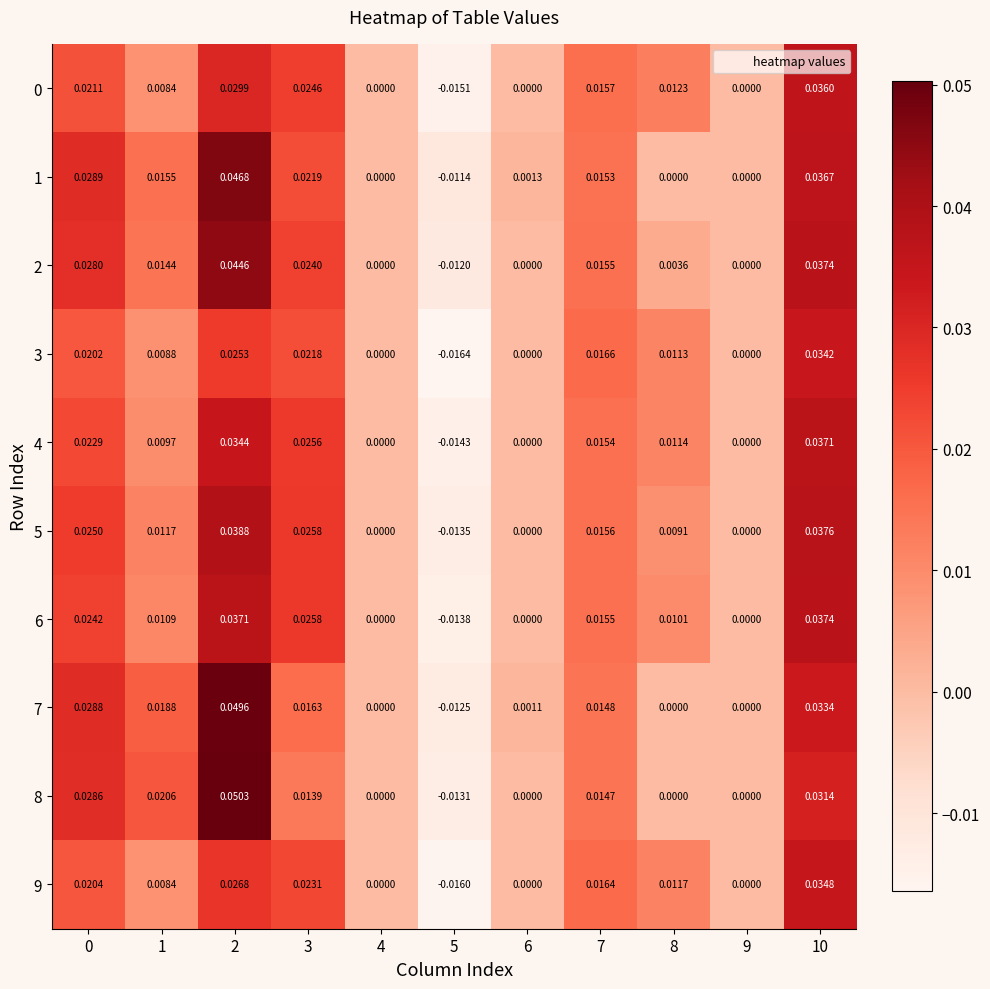

How many distinct data groups are displayed?

10